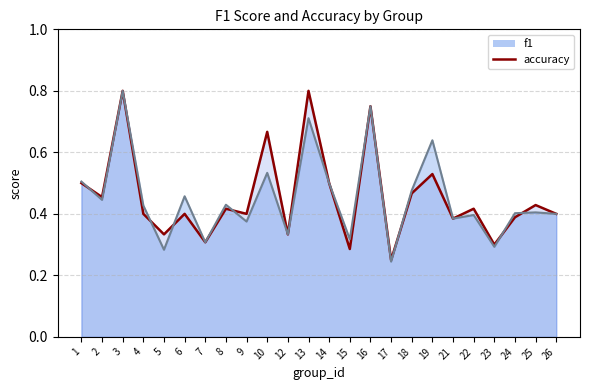

What are all the series names shown in the legend?

f1, accuracy